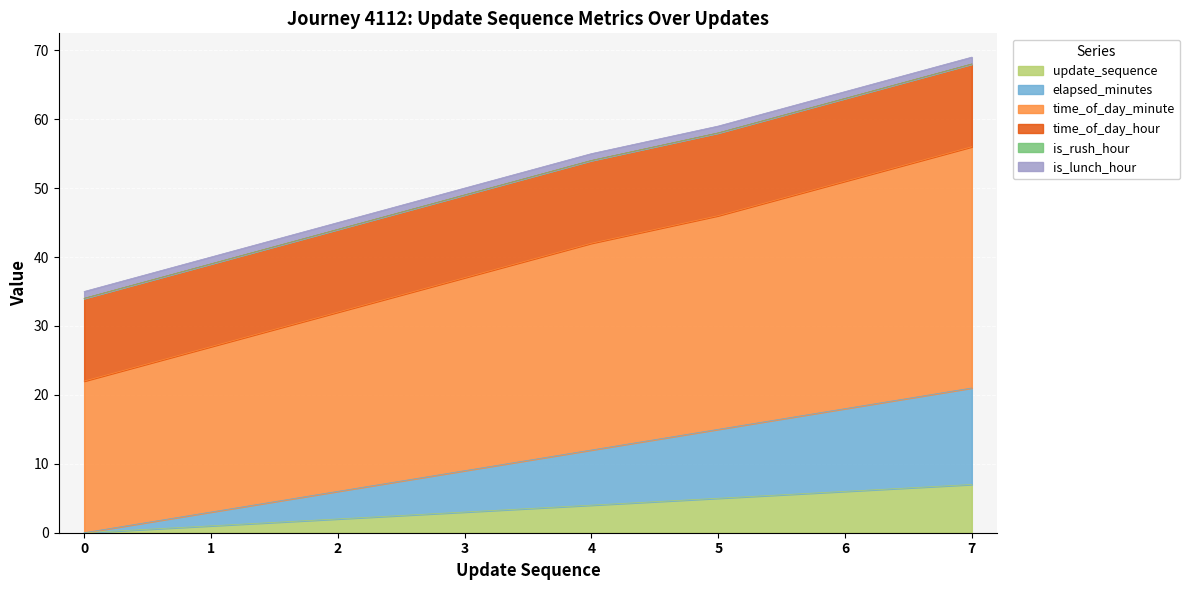

At which category is the sum across all series the highest?

7